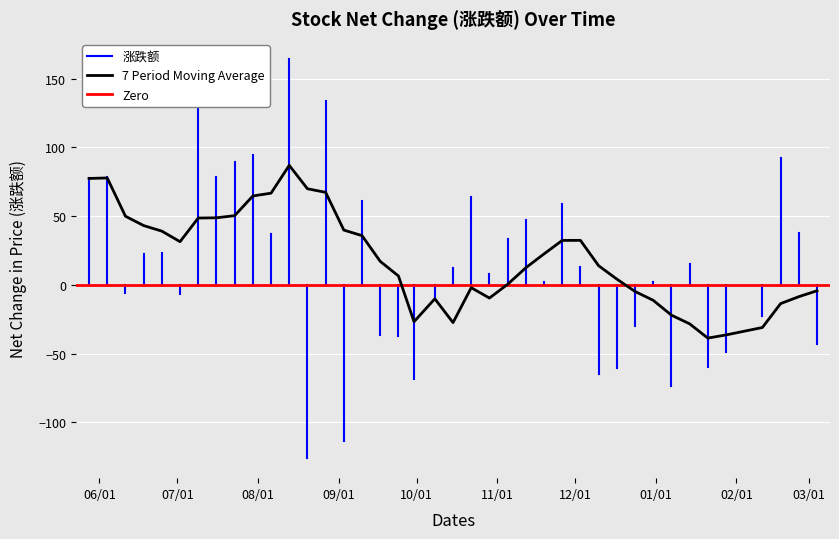

What is the difference between the maximum and minimum values?

290.4